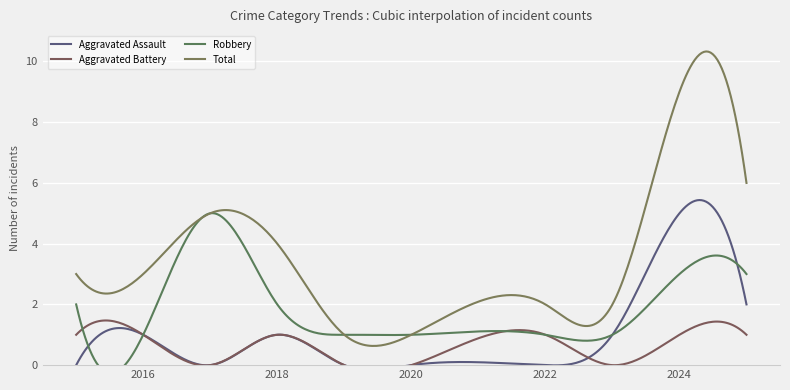

At which category does Total reach its first local peak?

2017